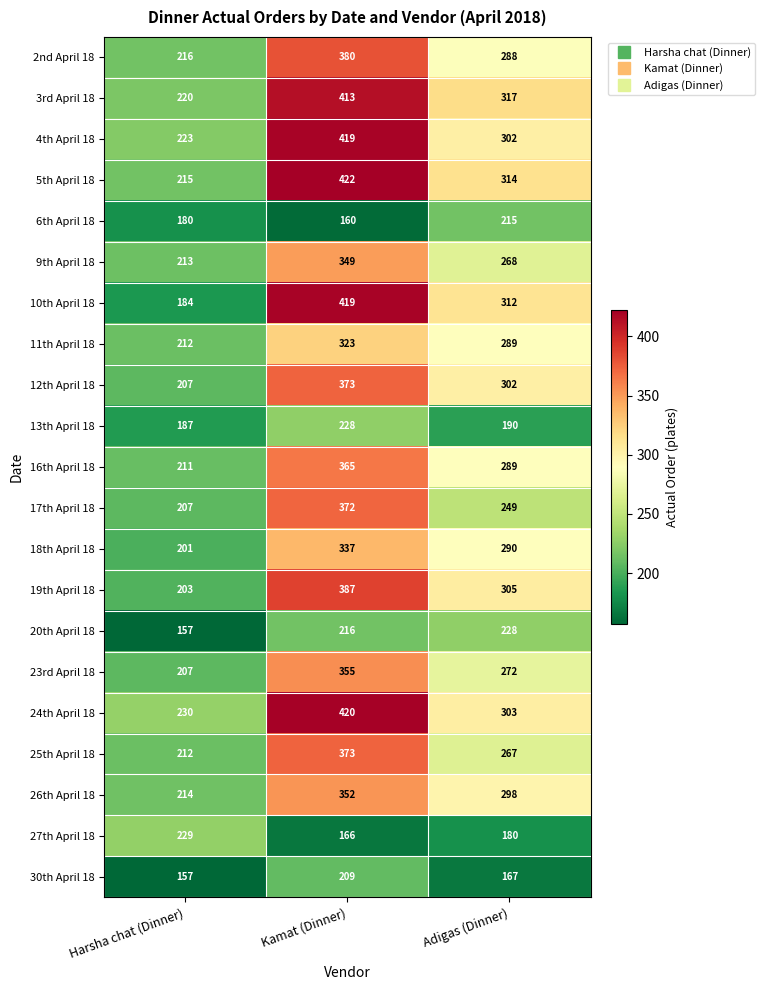

What is the average value of the 30th April 18 series?

178